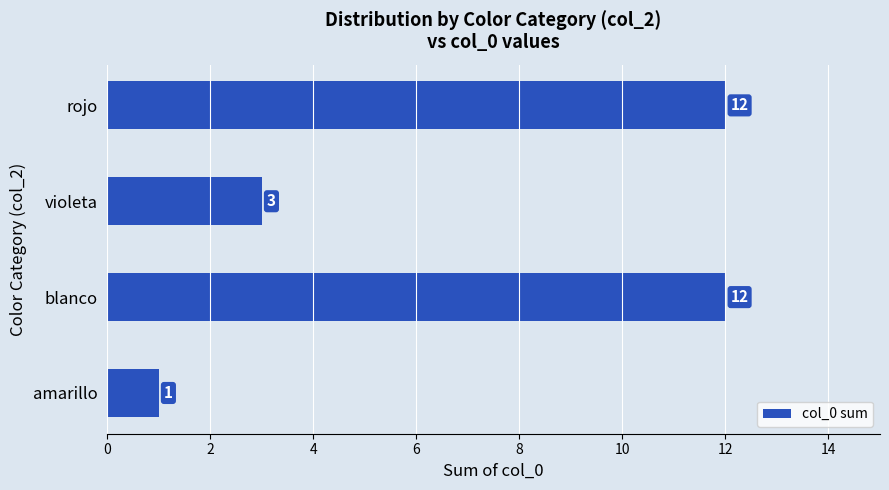

Reading bottom to top, what are all the values shown in this chart?

amarillo=1	blanco=12	violeta=3	rojo=12